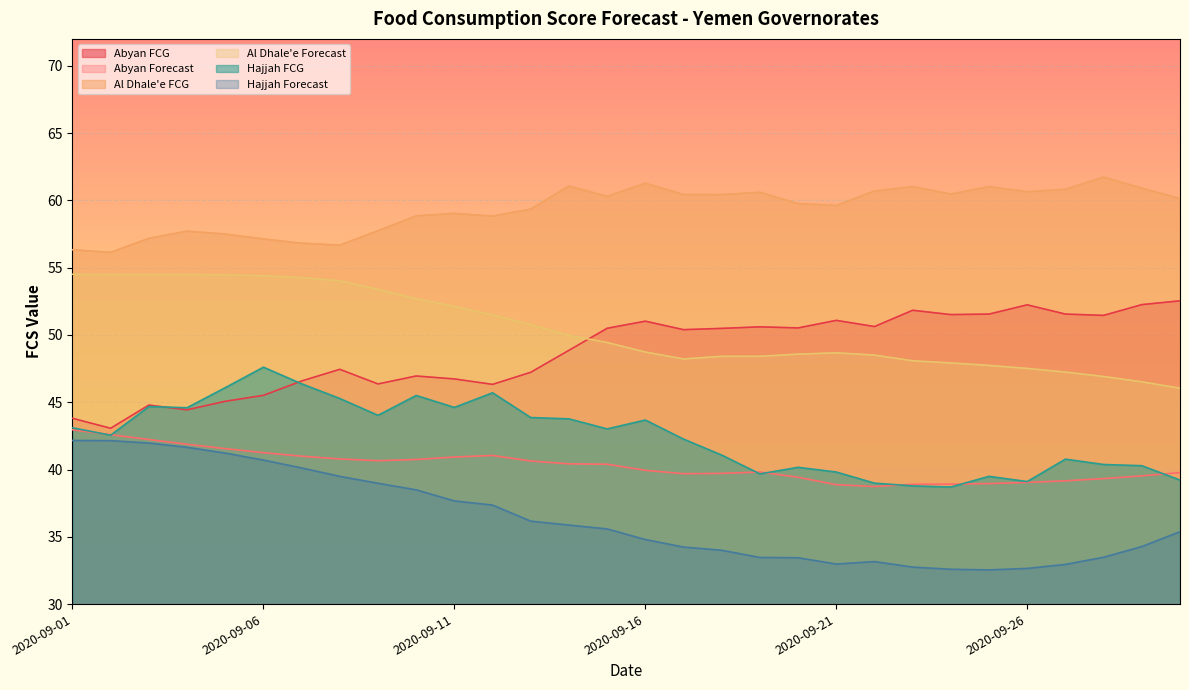

Does the chart display data point markers on the line(s)?

No